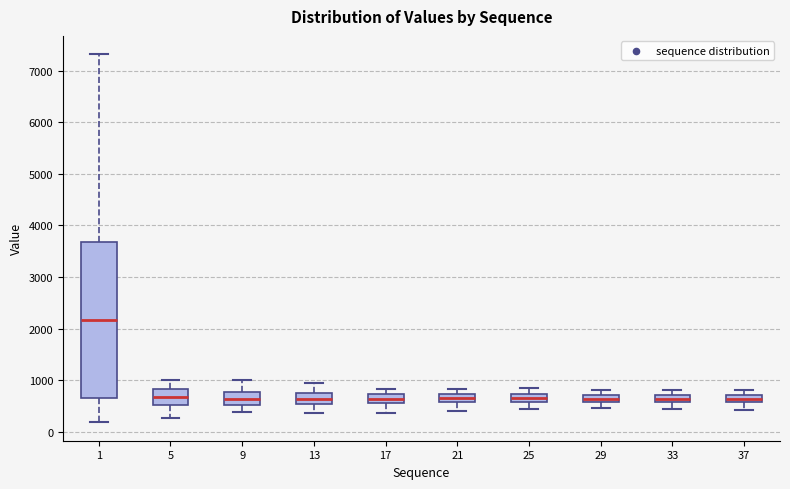

Which box is the tallest, from its lower edge to its upper edge?

1